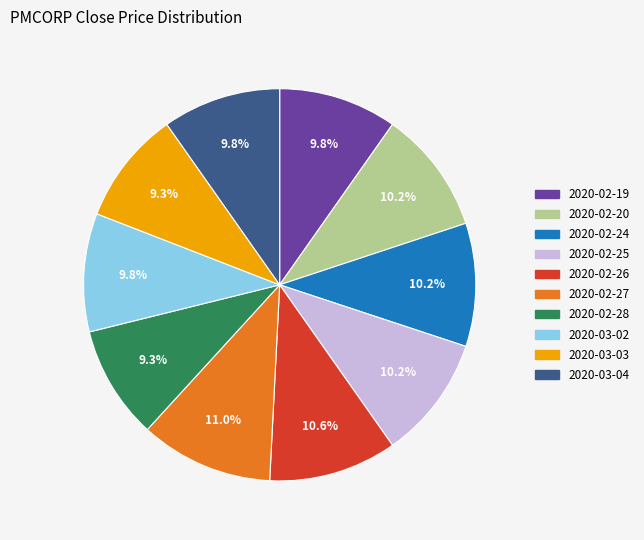

How many segments does this pie chart have?

10